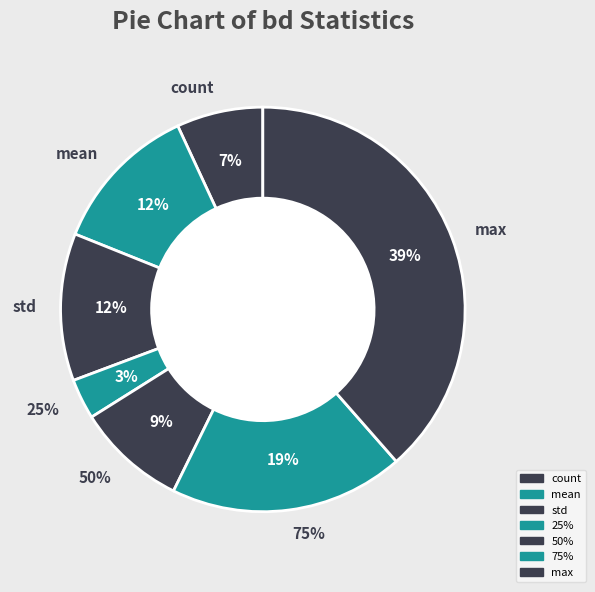

Approximately how many times larger is the value at 50% compared to 75%?

0.5